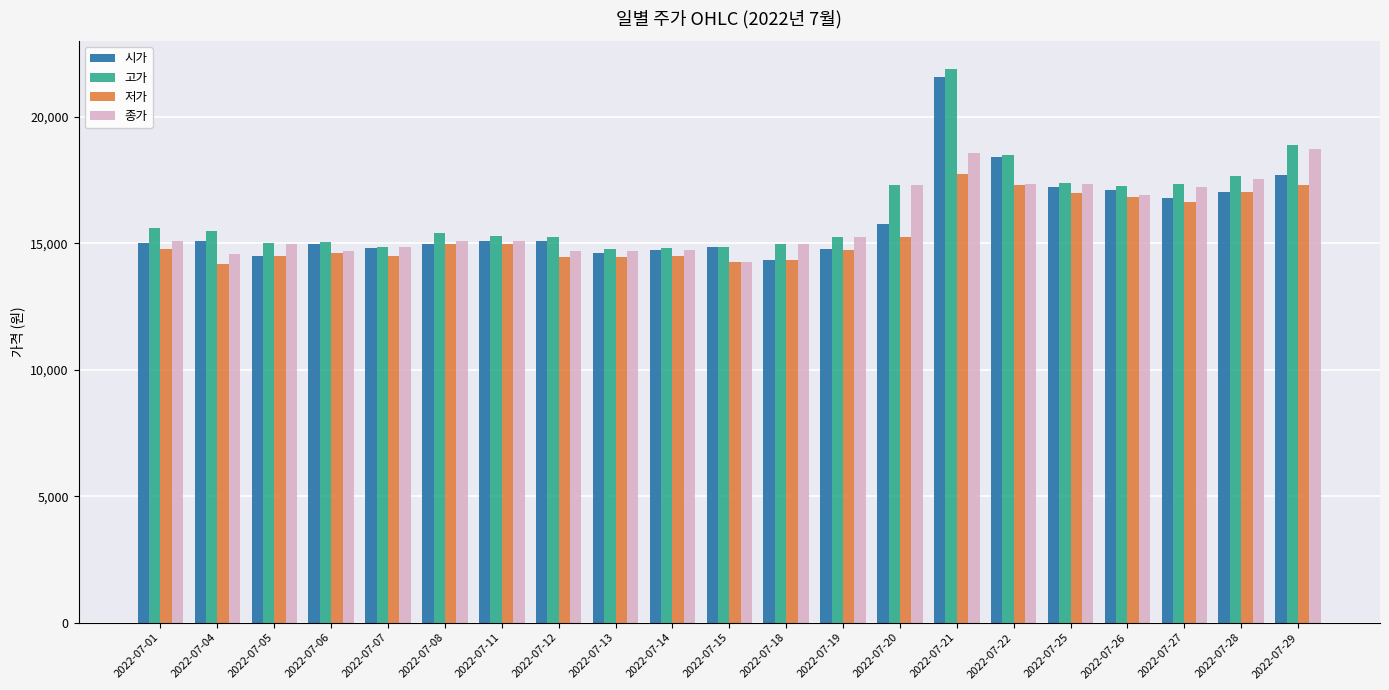

What is the smallest value displayed?

14200